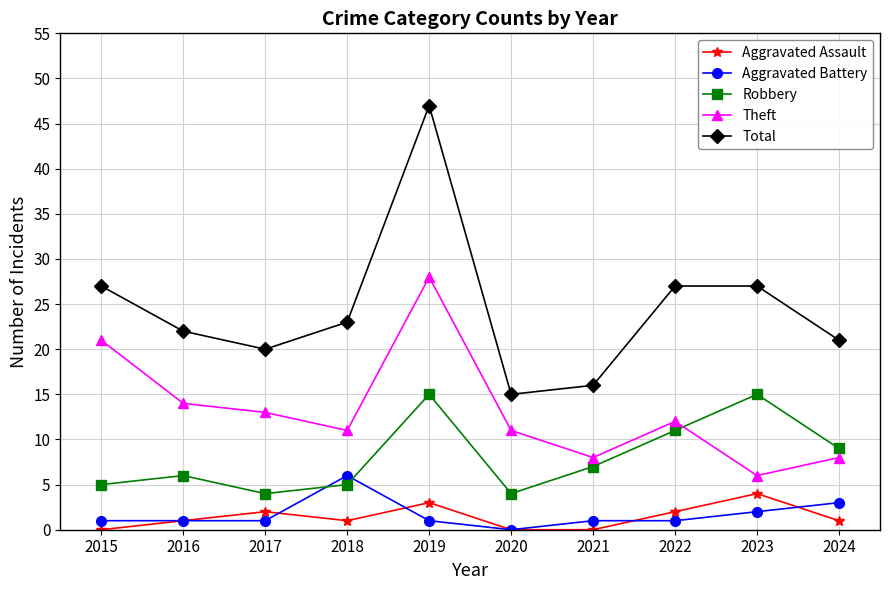

What is the average value of the Robbery series?

8